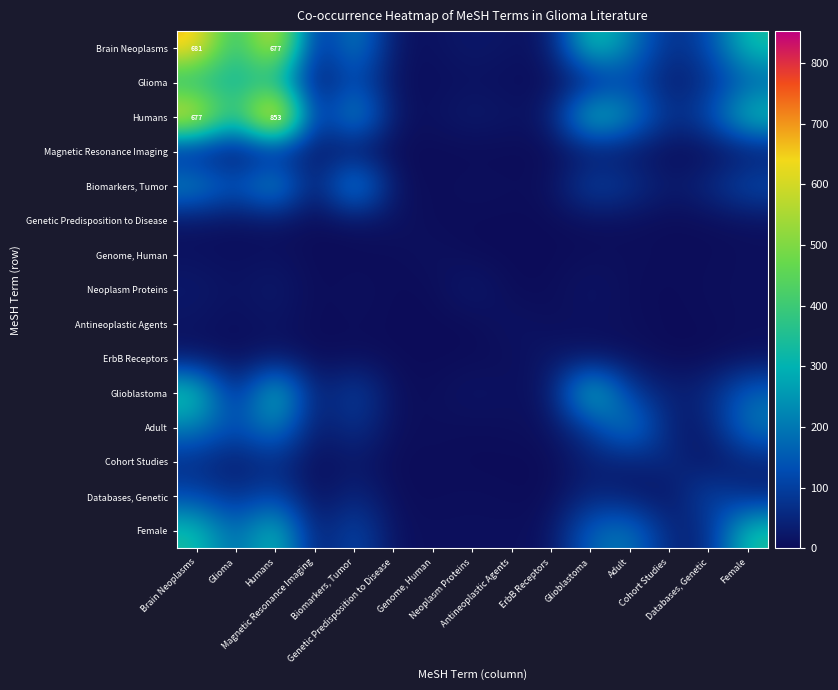

Rank the series by their maximum value, from highest to lowest.

Humans, Brain Neoplasms, Glioblastoma, Female, Glioma, Biomarkers, Tumor, Adult, Databases, Genetic, Cohort Studies, Magnetic Resonance Imaging, Neoplasm Proteins, ErbB Receptors, Antineoplastic Agents, Genetic Predisposition to Disease, Genome, Human